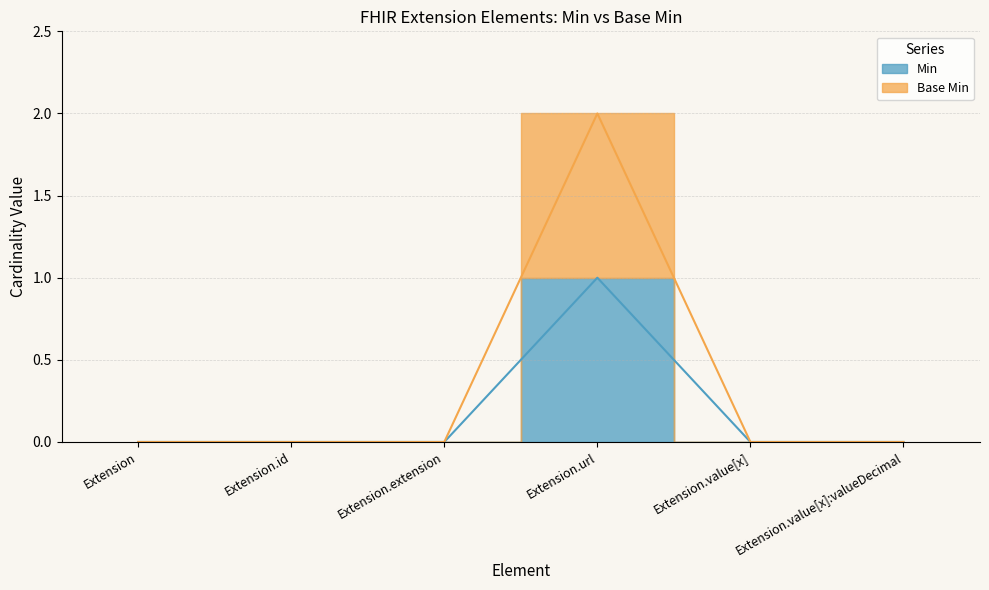

How many interior local peaks does the Min series have?

1